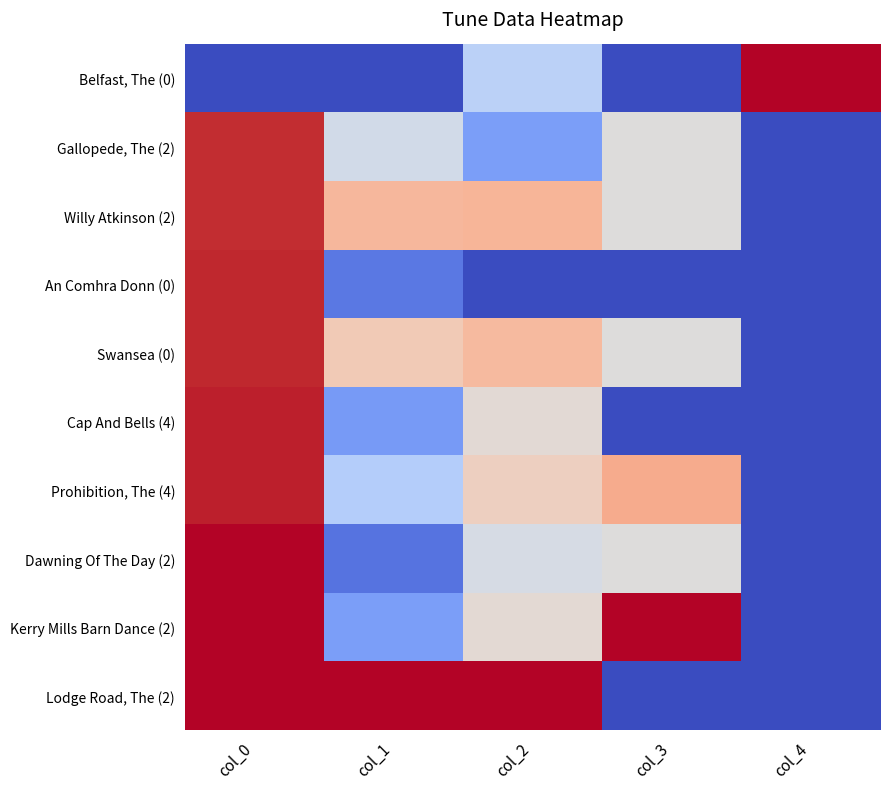

At col_2, list the series in order from largest to smallest.

Lodge Road, The (2), Willy Atkinson (2), Swansea (0), Prohibition, The (4), Kerry Mills Barn Dance (2), Cap And Bells (4), Dawning Of The Day (2), Belfast, The (0), Gallopede, The (2), An Comhra Donn (0)